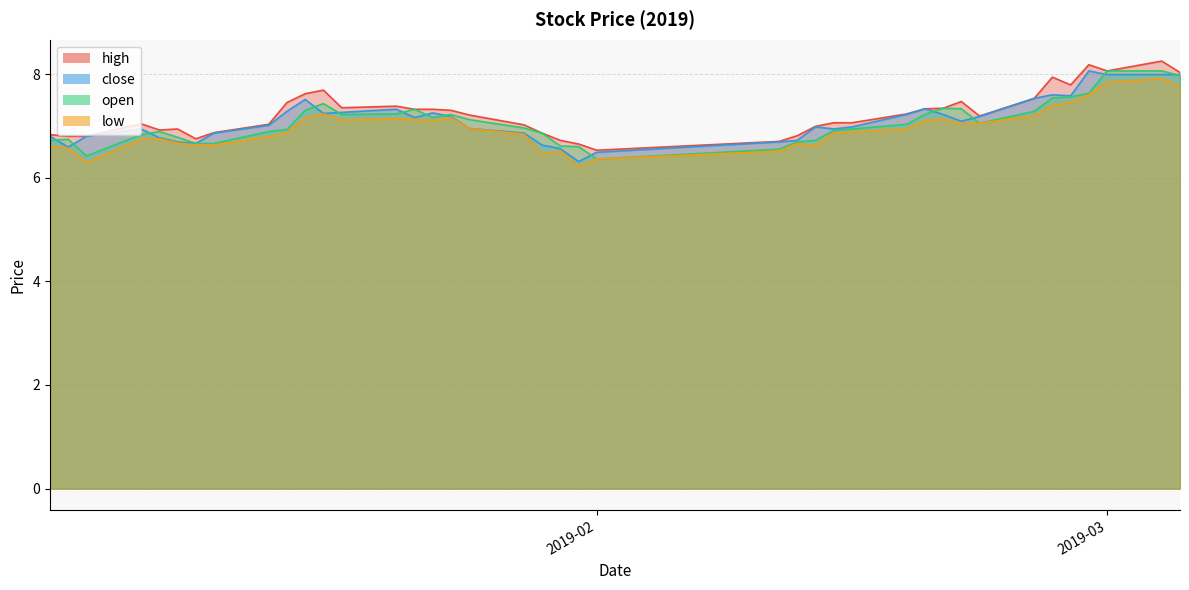

What is the smallest value displayed?

6.2